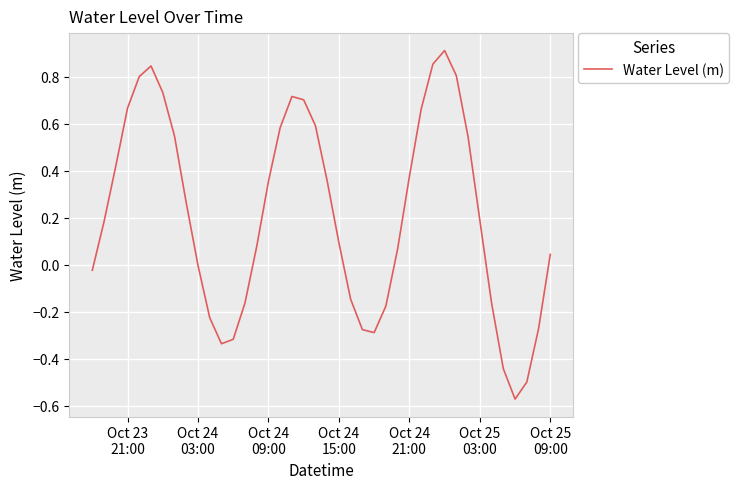

What is the difference between the maximum and minimum values?

1.5